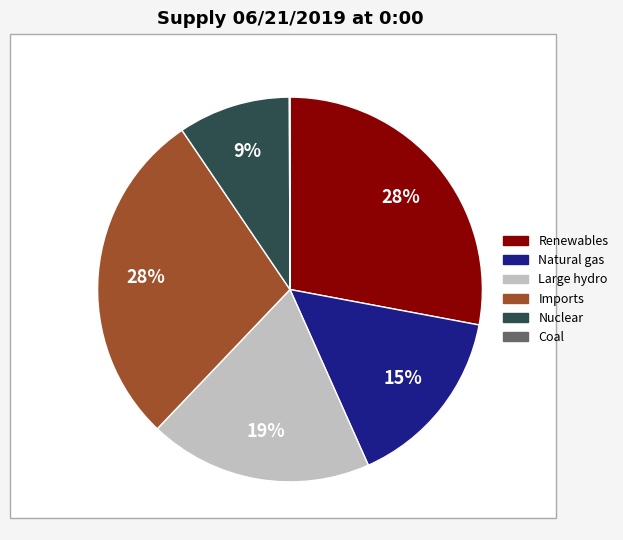

Is Large hydro the majority of the pie?

No